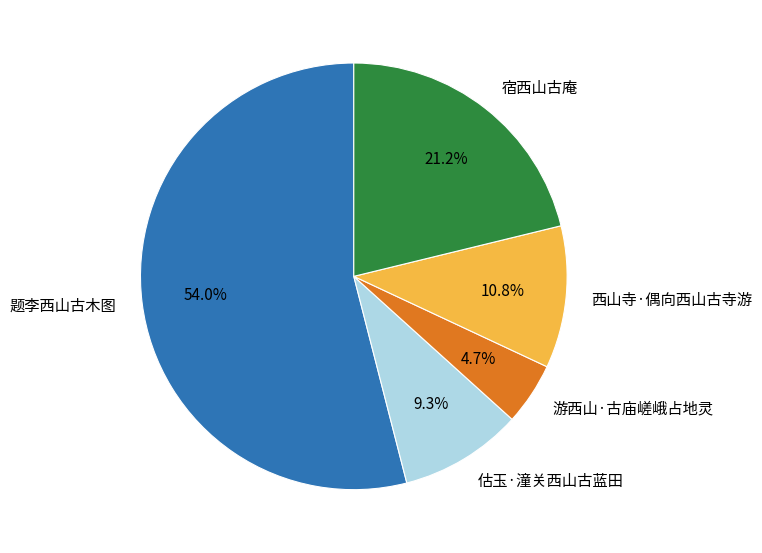

To the nearest percent, what is the difference between the 题李西山古木图 and 西山寺·偶向西山古寺游 slice percentages?

43%